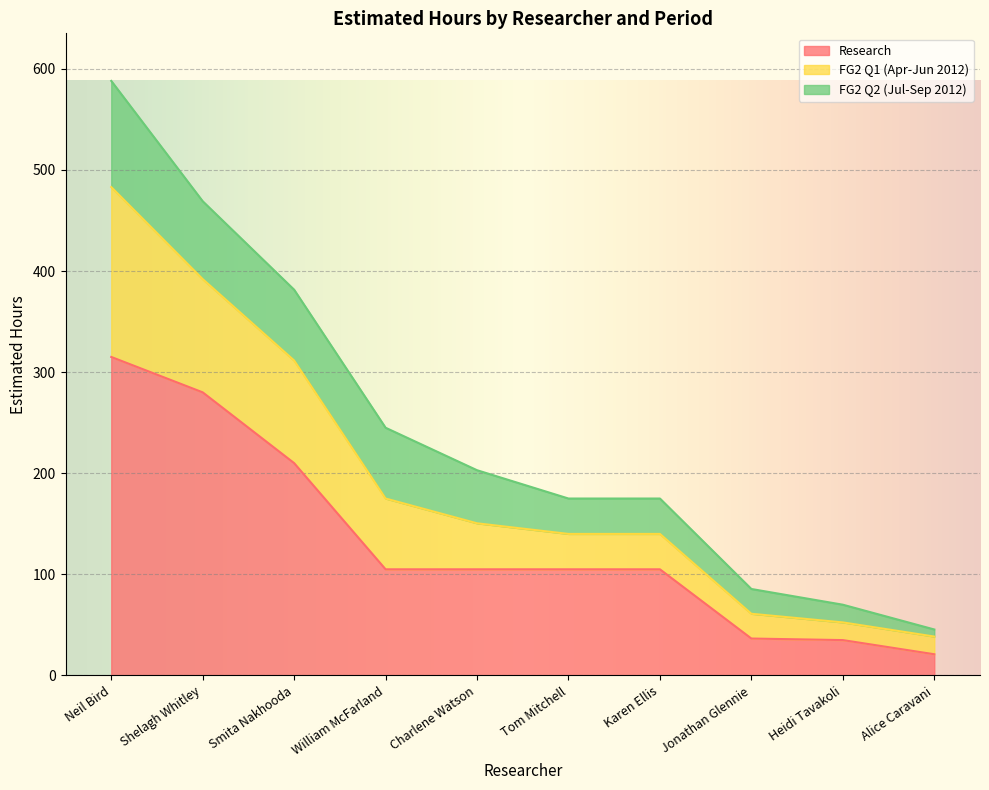

What is the label of the 9th point from the right?

Shelagh Whitley